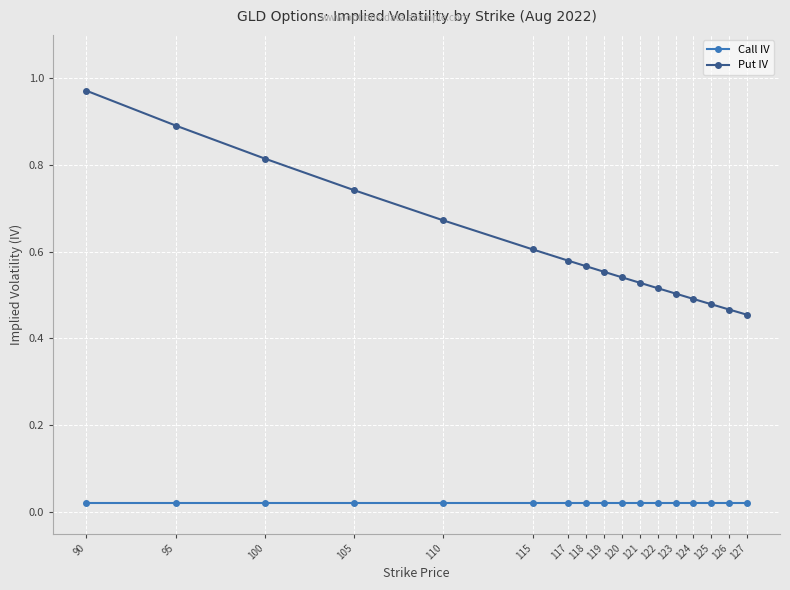

True or false: Put IV has more than 1 interior local peaks.

False